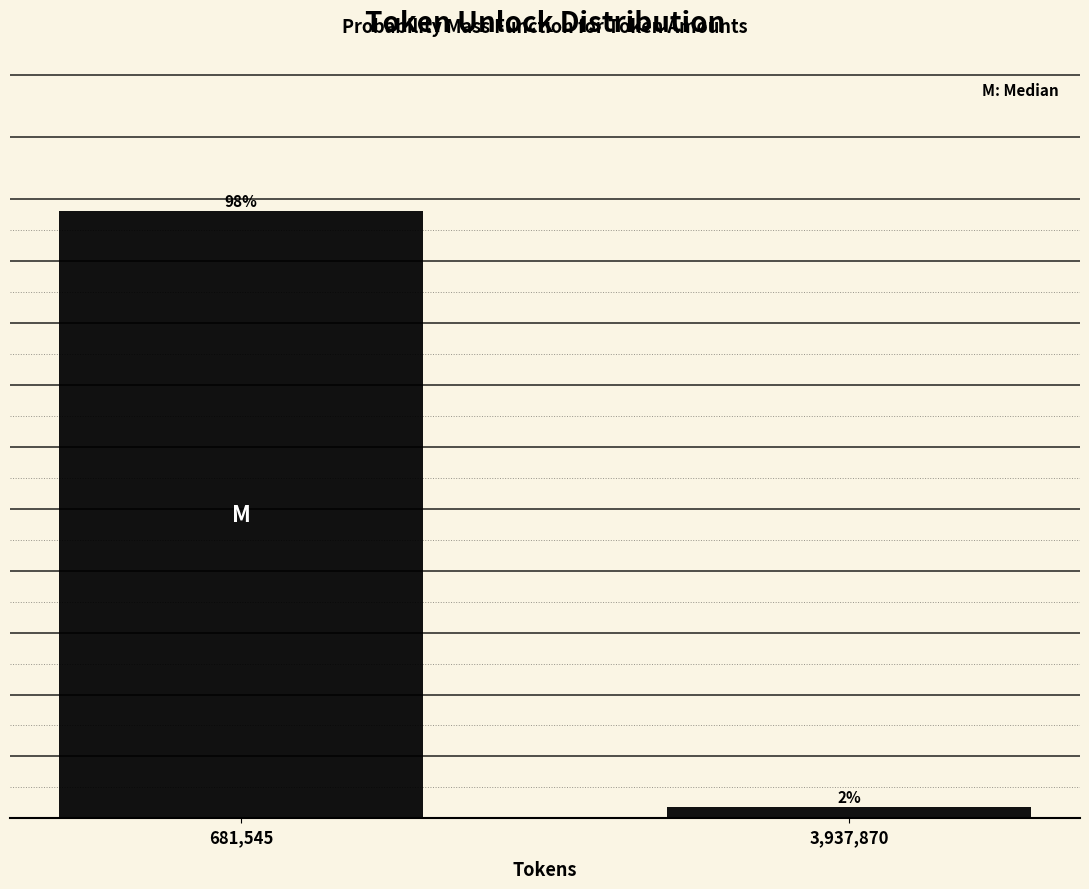

True or false: the data shows 98.1 at 681,545.

True